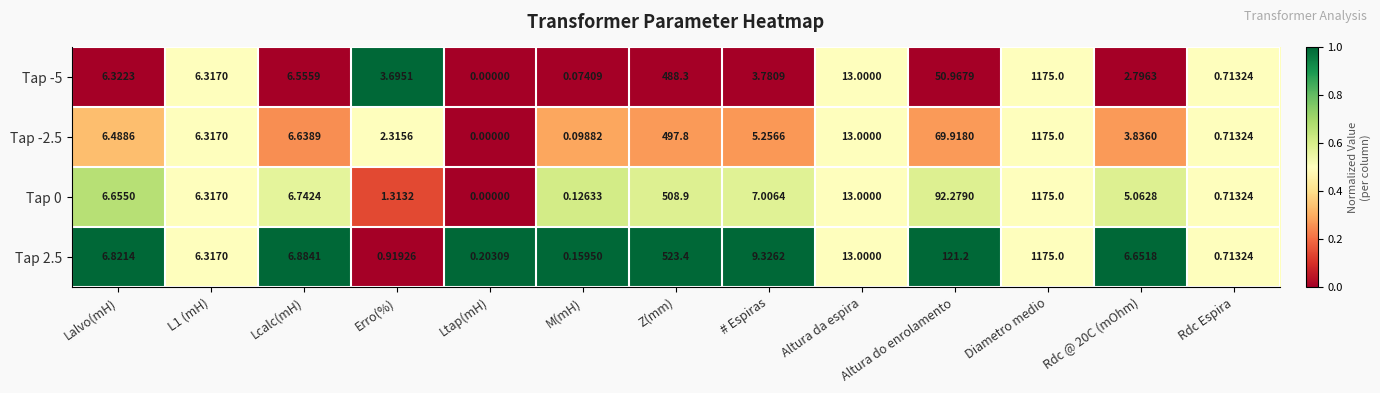

Which category has the lowest value in the Tap -5 series?

Ltap(mH)